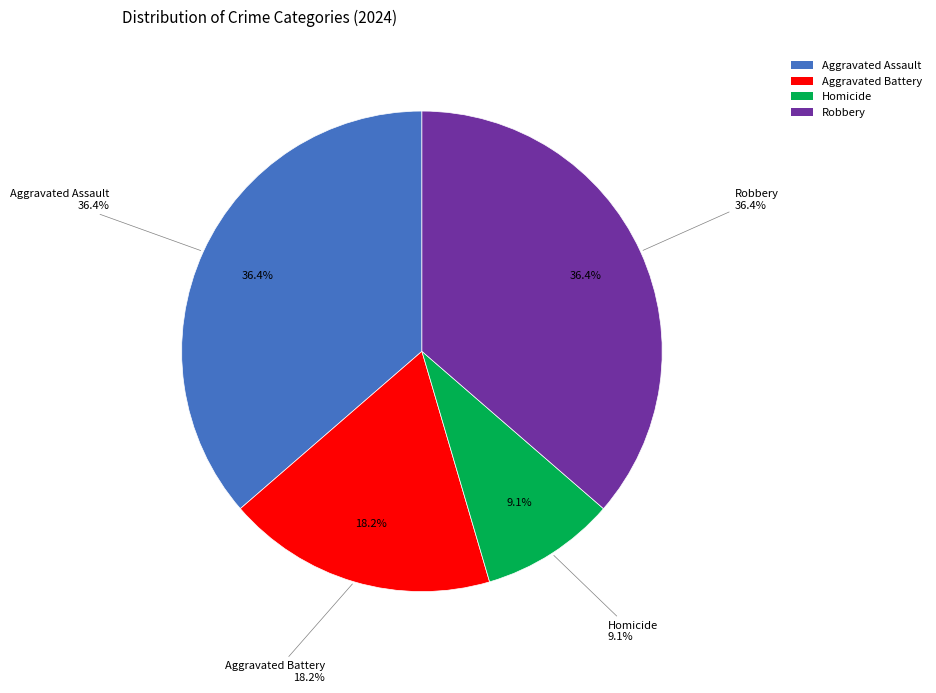

Which category has the biggest portion of the pie?

Aggravated Assault